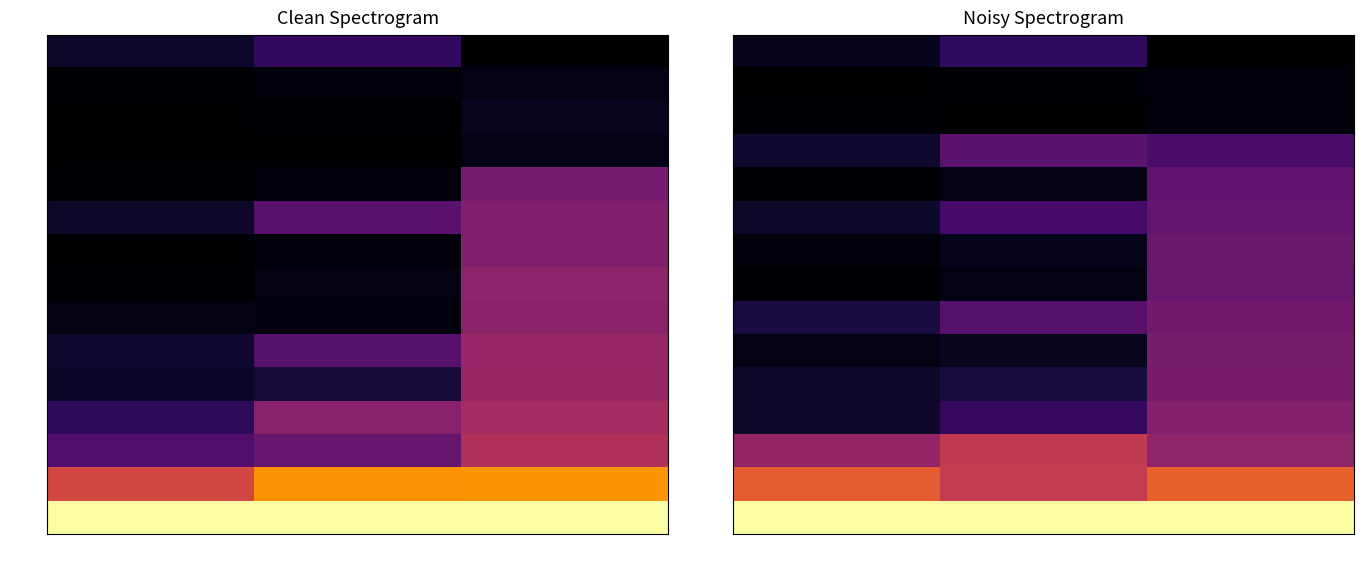

At which category is the sum across all series the highest?

RAM Load